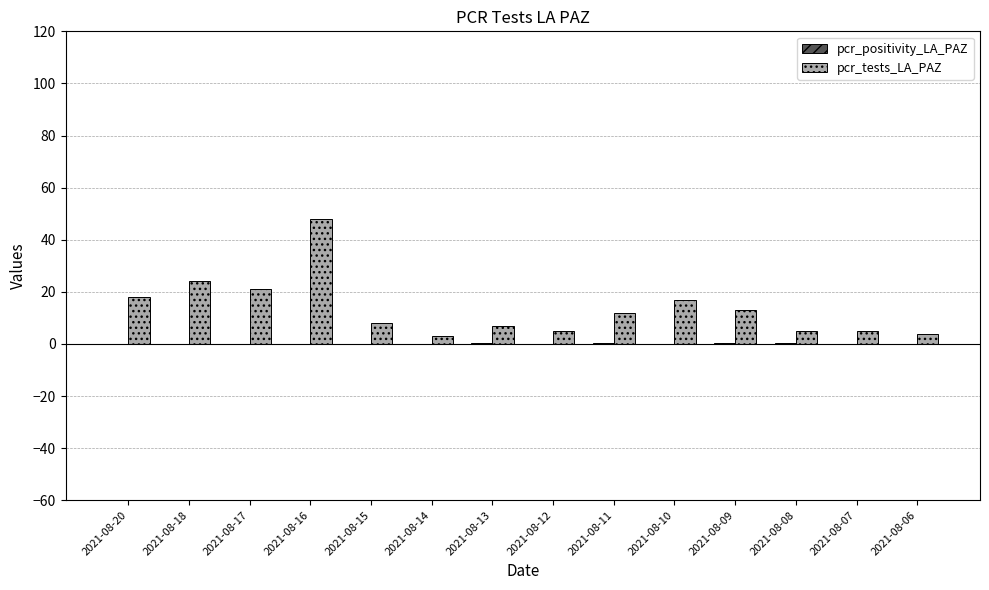

What is the spread (max minus min) of values at 2021-08-11?

11.8